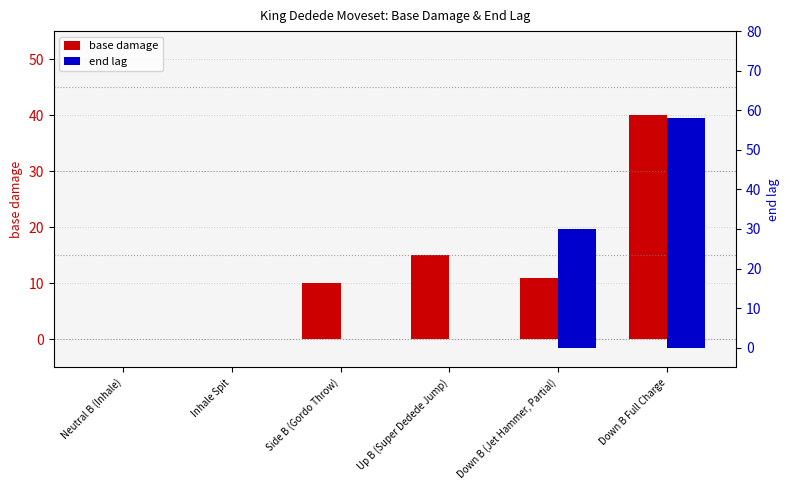

Reading left to right, what are all the values shown in this chart?

base damage: 0	0	10	15	11	40
end lag: 0	0	0	0	30	58